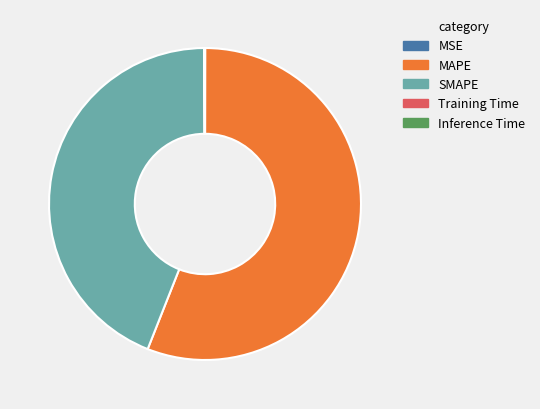

Does SMAPE represent more than half of the total?

No